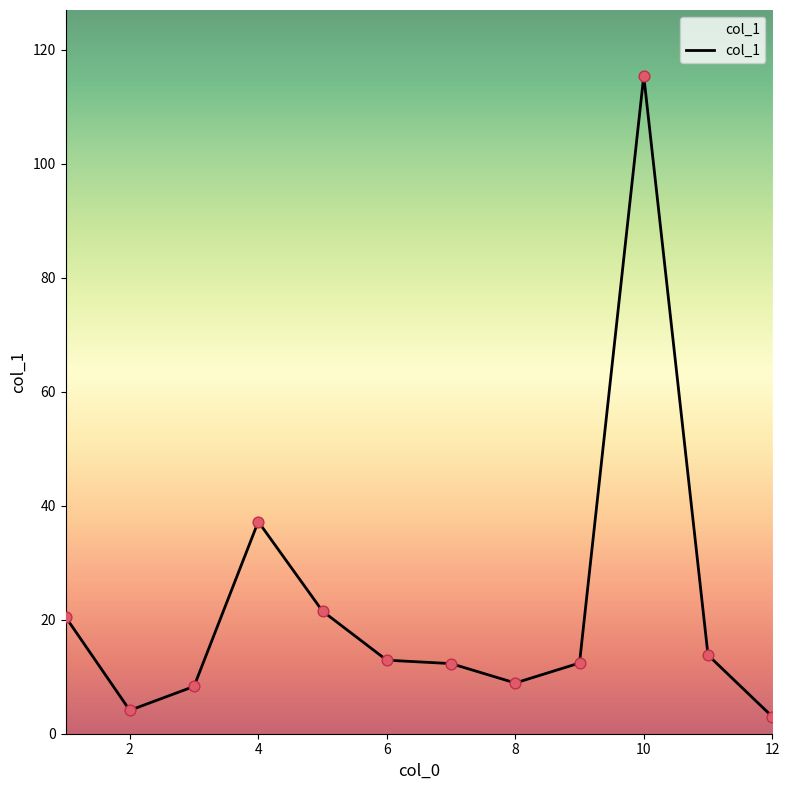

What is the difference between the maximum and minimum values?

112.4